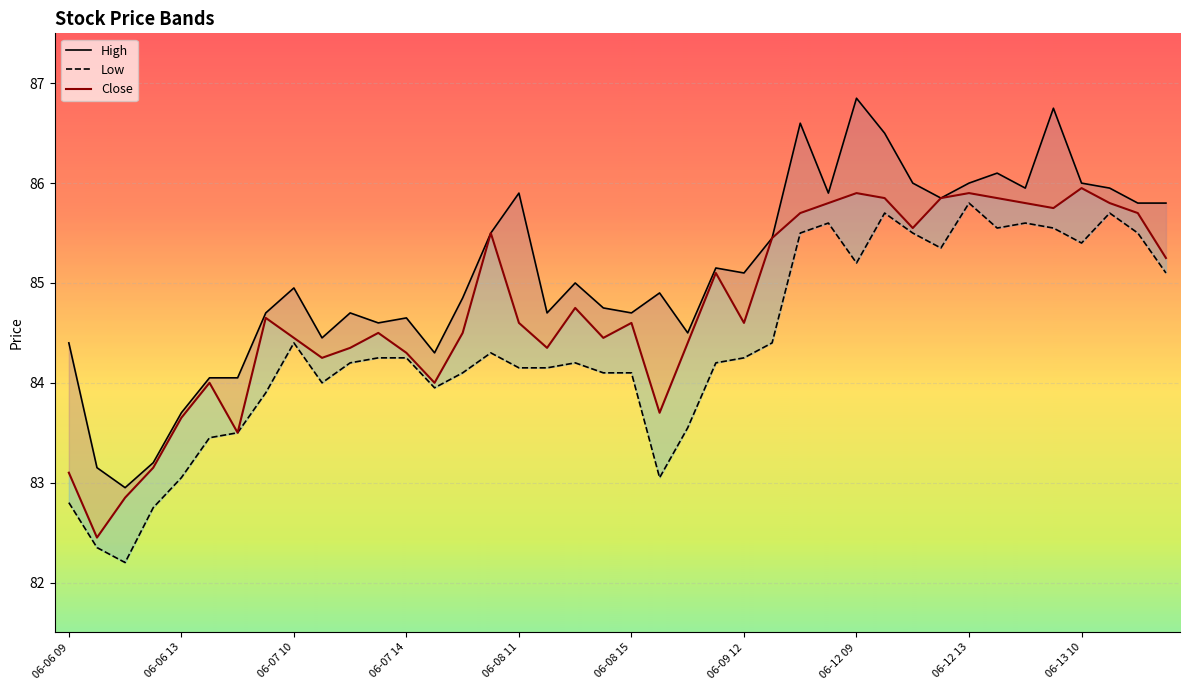

True or false: Close and Low cross at least once.

False